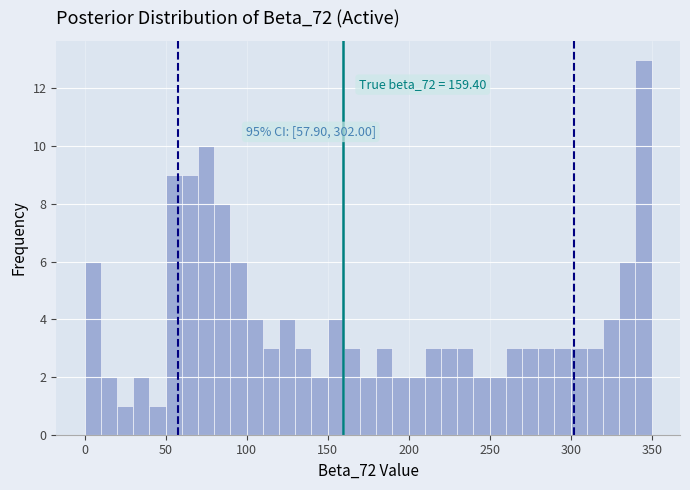

Read against the x-axis, roughly where is the centre of the tallest bar?

345